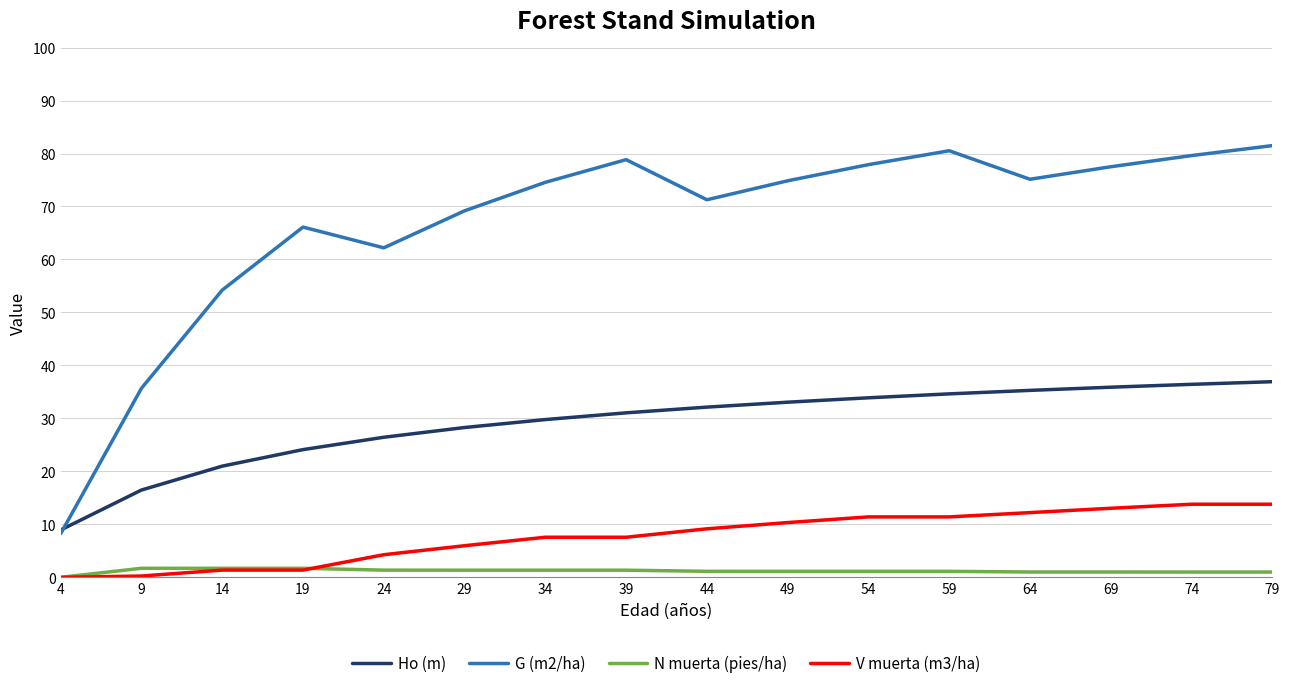

What is the maximum value shown in the chart?

81.5